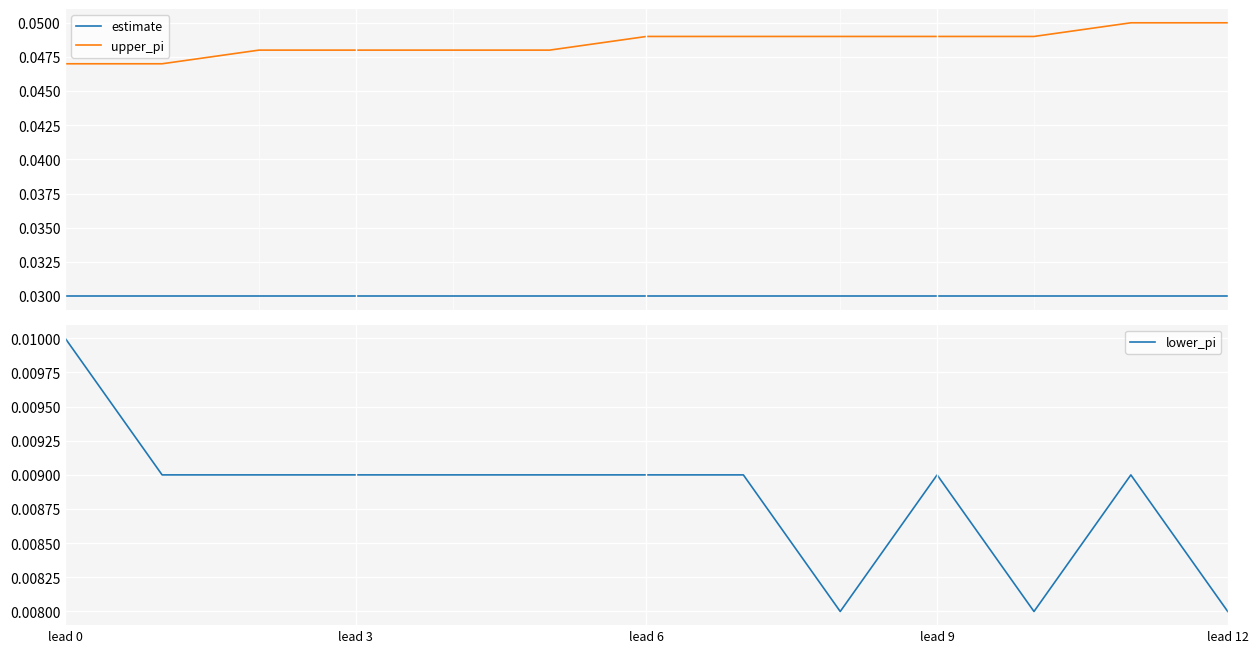

Which series has the widest spread of values?

upper_pi